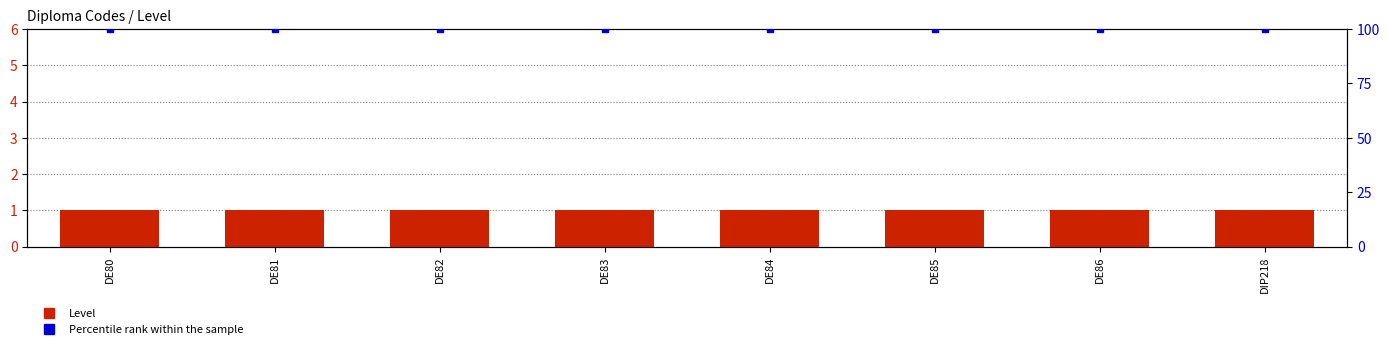

What are all the series names shown in the legend?

Level, Percentile rank within the sample